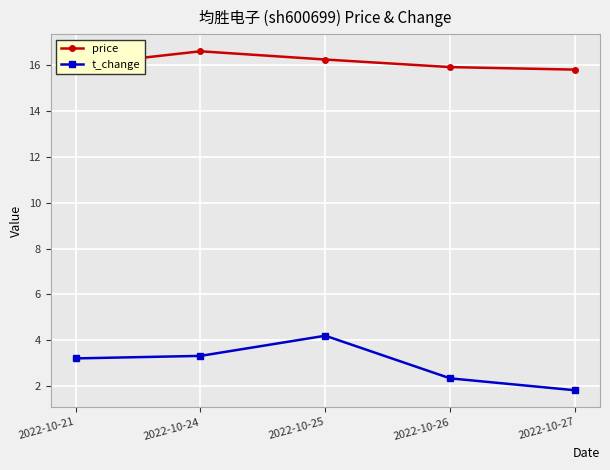

How many series are shown in this chart?

2